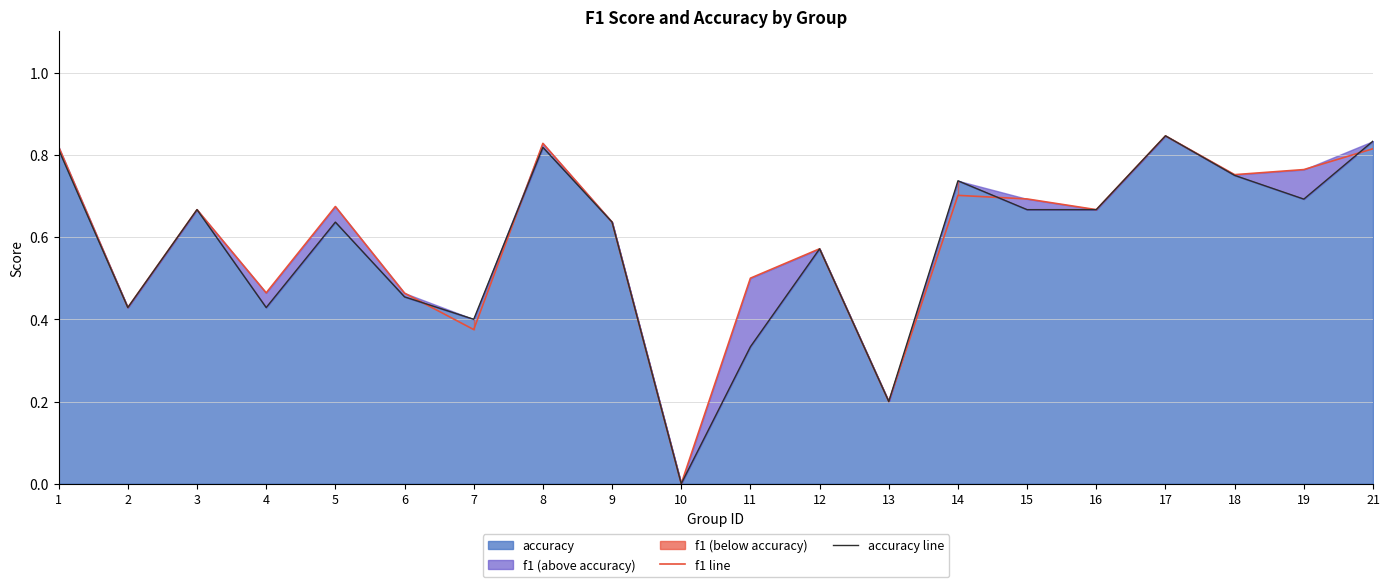

The value of f1 line at 10 is -0.4. True or false?

False